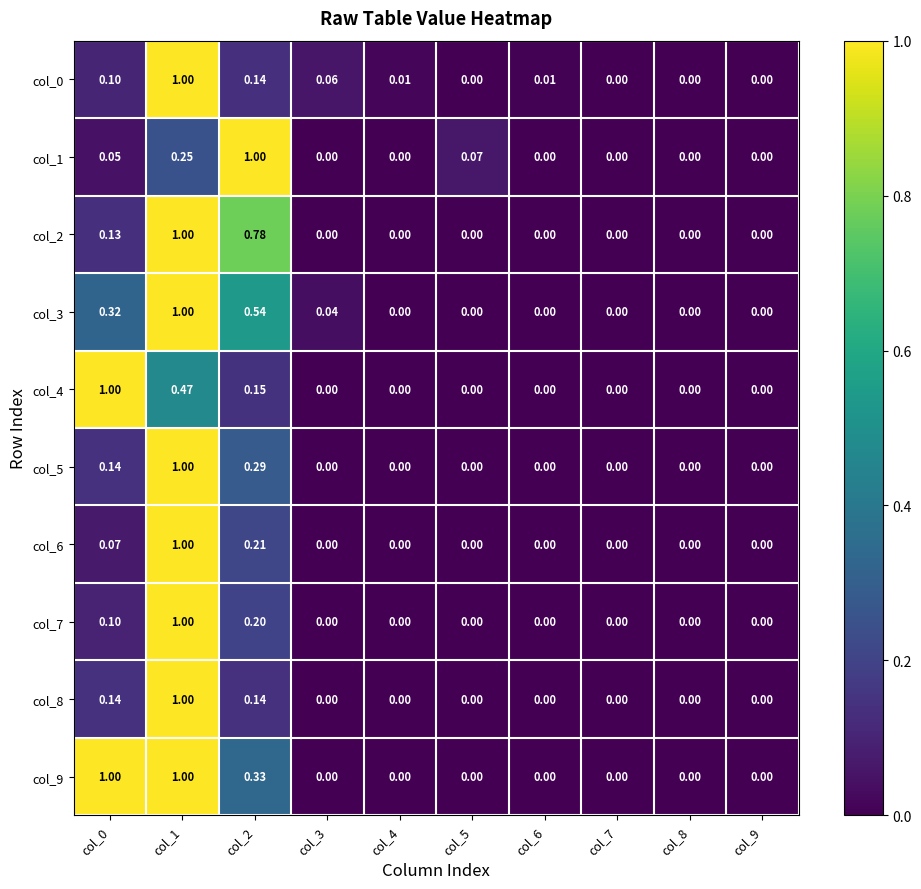

Which has a higher value, col_7 or col_8?

col_8